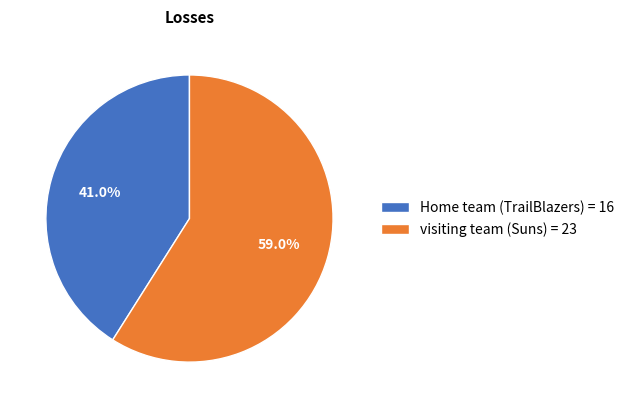

What is the majority slice?

visiting team (Suns)